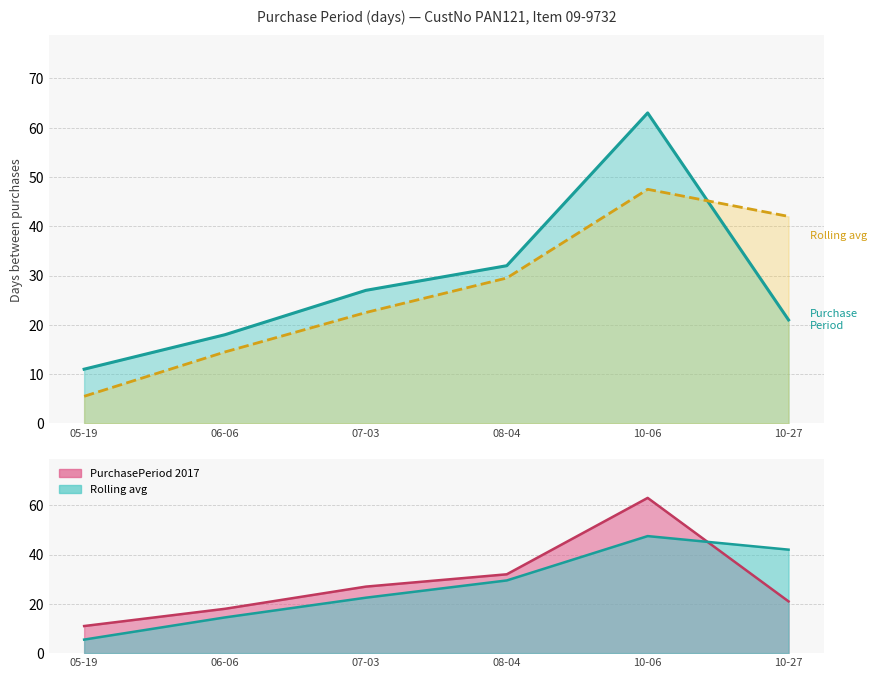

At how many categories does at least one series exceed 49?

1